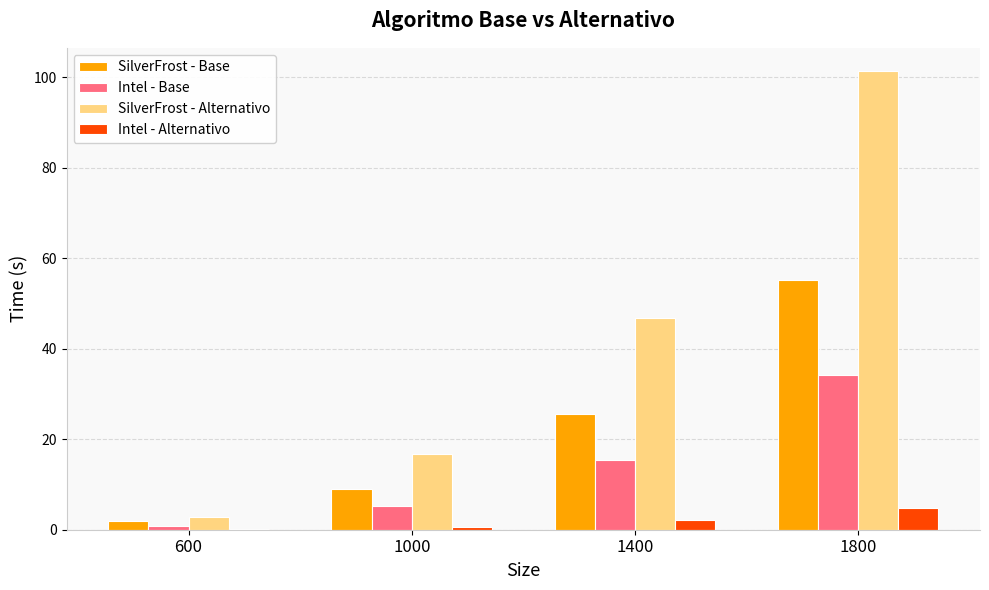

The SilverFrost - Base series shows 1.8 at 600. True or false?

True